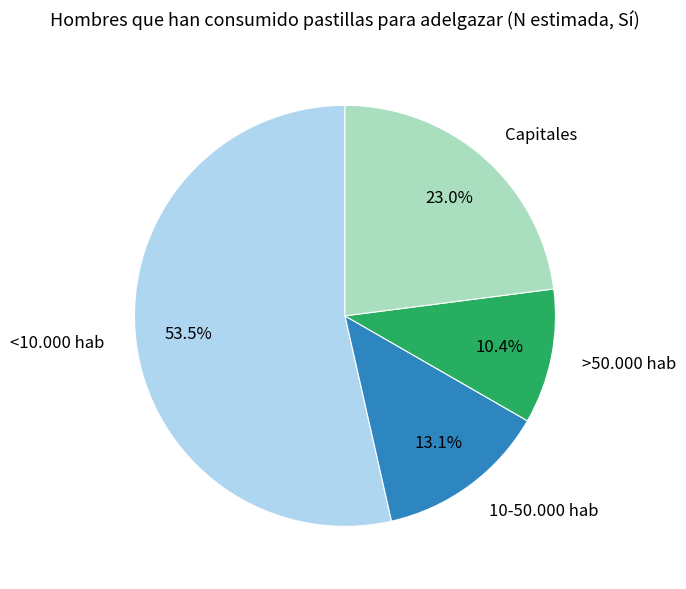

Between 10-50.000 hab and <10.000 hab, which is larger?

<10.000 hab